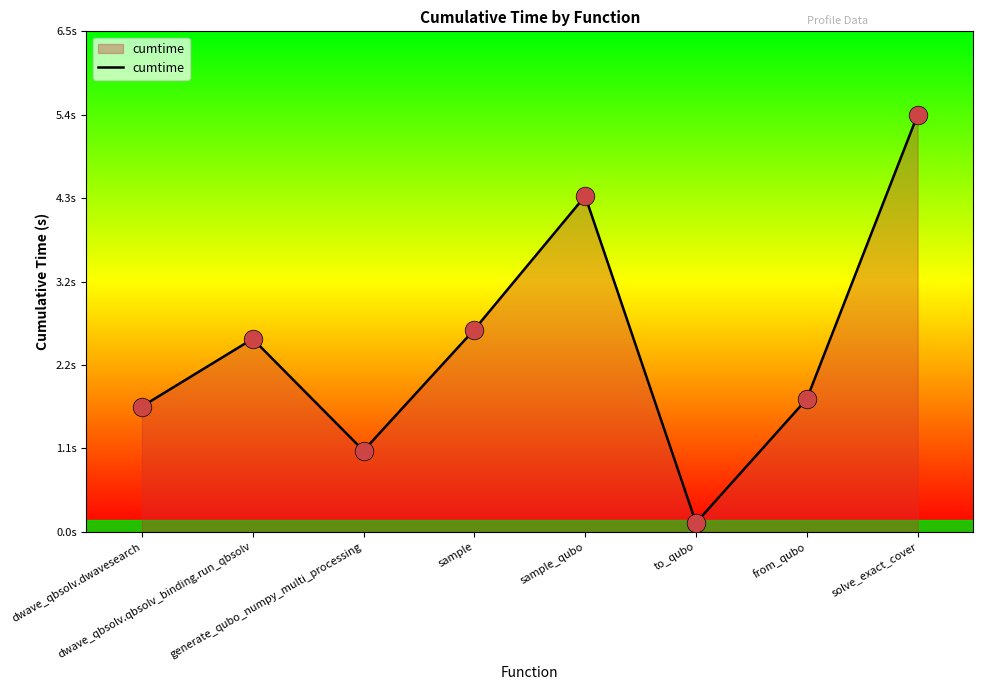

Between from_qubo and sample_qubo, which is larger?

sample_qubo